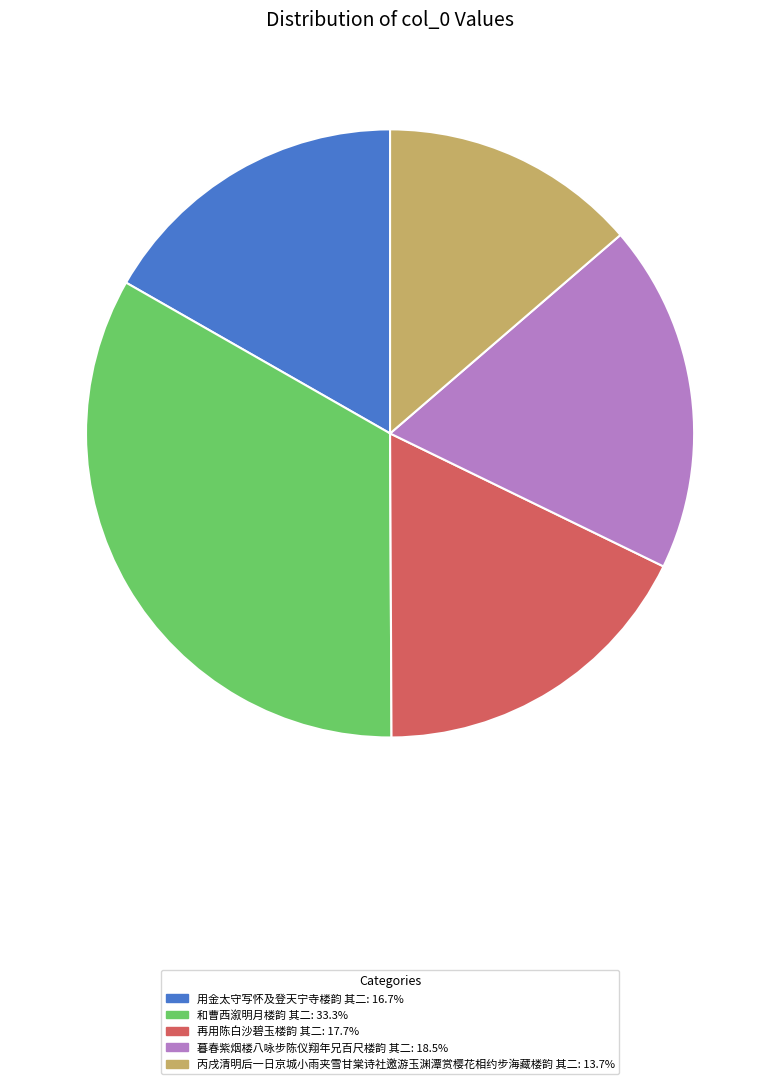

The 暮春紫烟楼八咏步陈仪翔年兄百尺楼韵 其二 slice represents 13% of the pie. True or false?

False